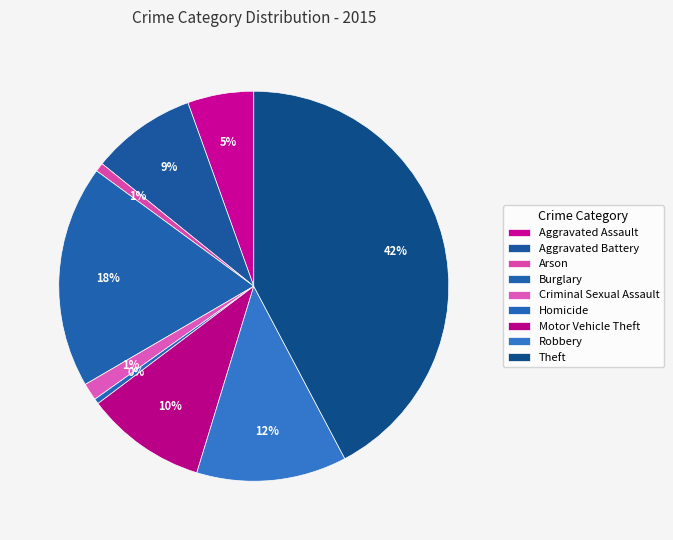

How many segments does this pie chart have?

9